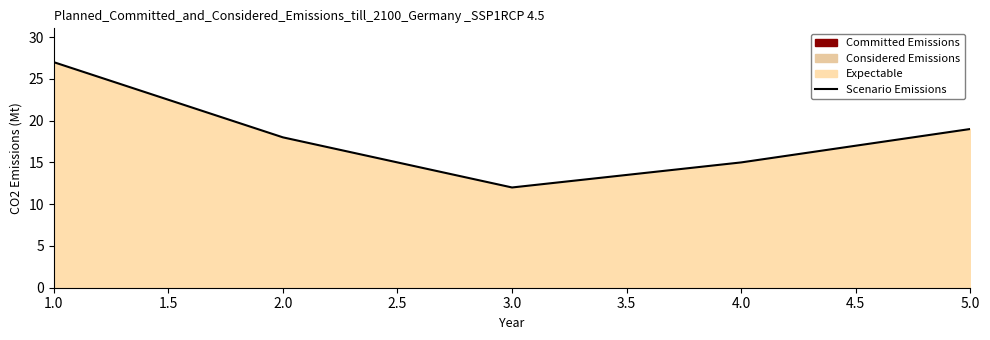

How many data points does each series have?

5